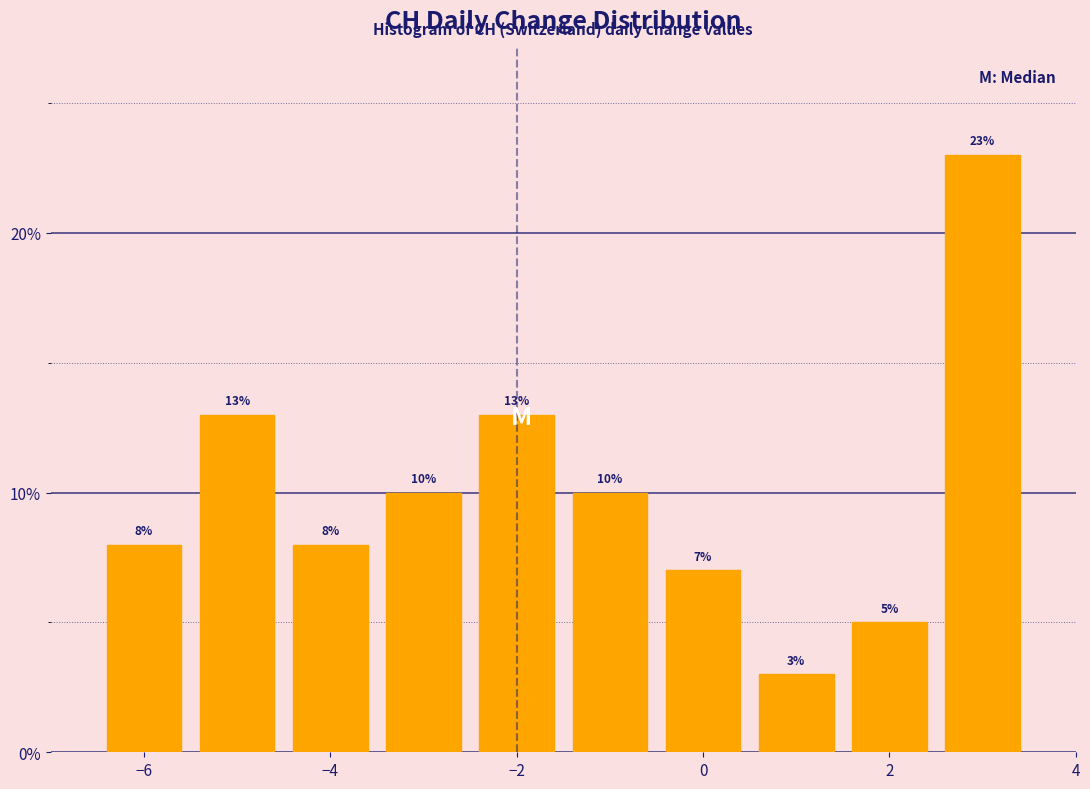

Over which range of the x-axis is the bar tallest?

2.5 to 3.5